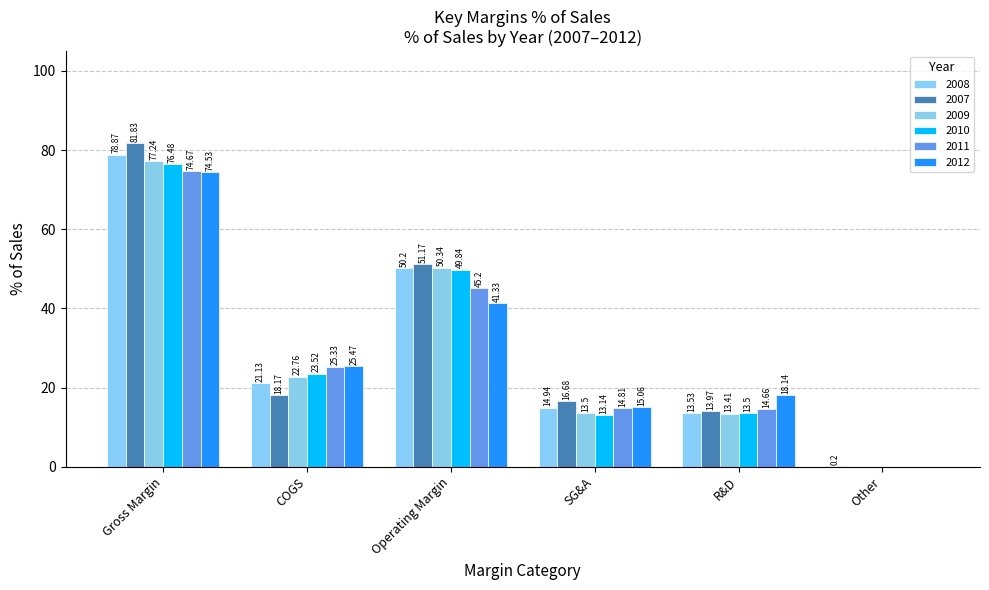

Reading left to right, extract all data points from this chart.

2008: 78.9	21.1	50.2	14.9	13.5	0.2
2007: 81.8	18.2	51.2	16.7	14.0	0.0
2009: 77.2	22.8	50.3	13.5	13.4	0.0
2010: 76.5	23.5	49.8	13.1	13.5	0.0
2011: 74.7	25.3	45.2	14.8	14.7	0.0
2012: 74.5	25.5	41.3	15.1	18.1	0.0